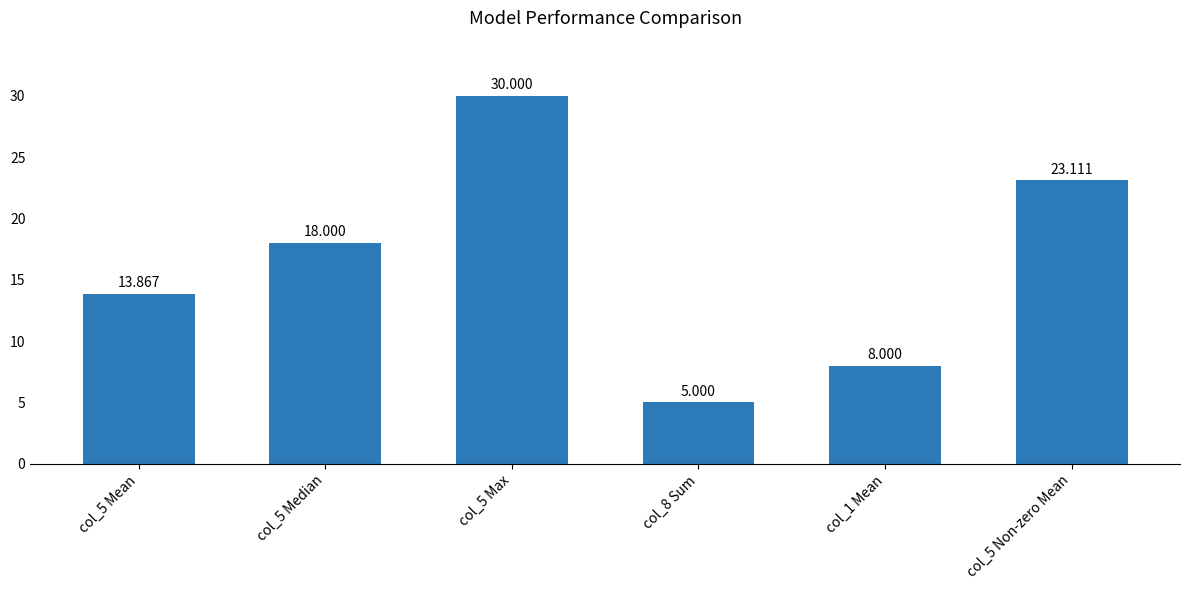

How many bars are there in total?

6